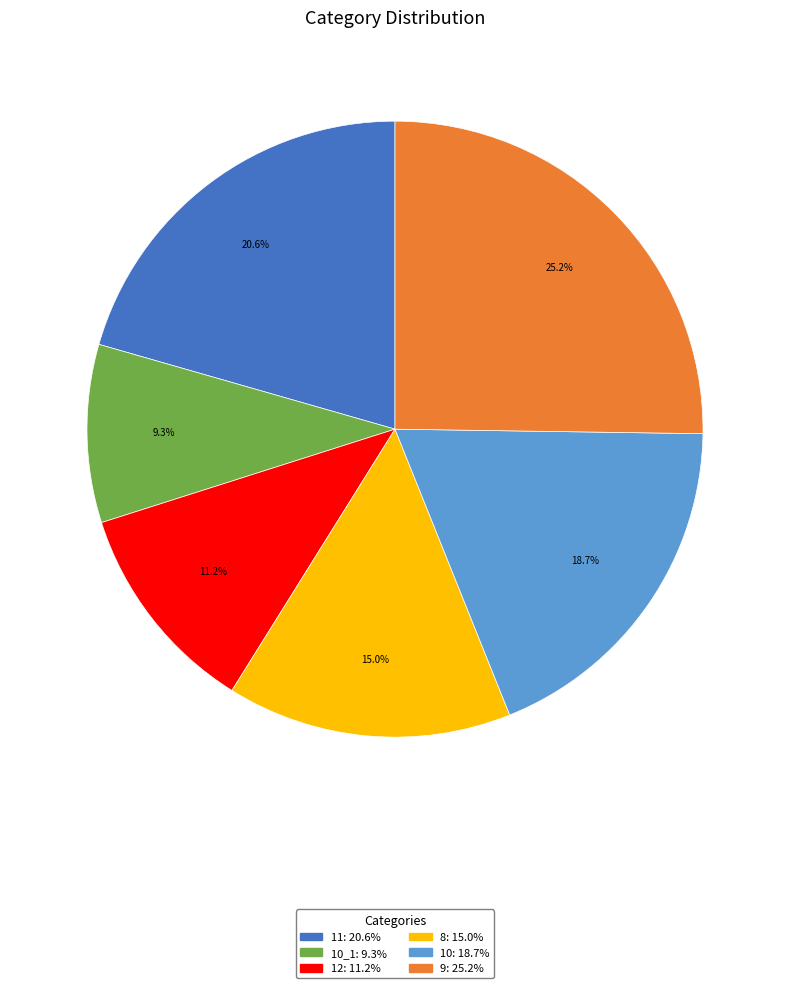

Which category has the smallest portion of the pie?

10_1: 9.3%